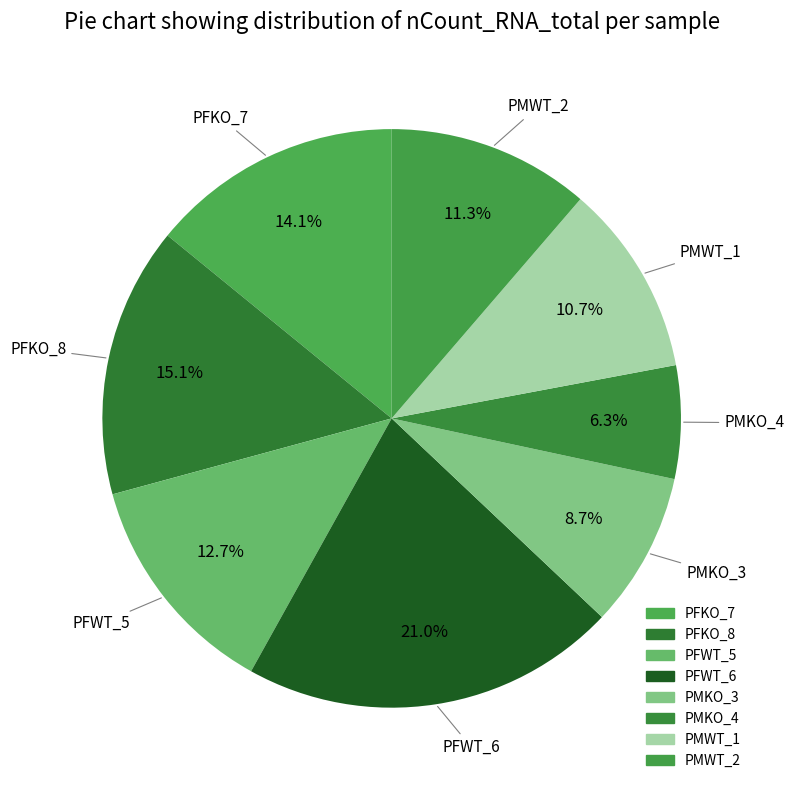

How many slices are in this pie chart?

8